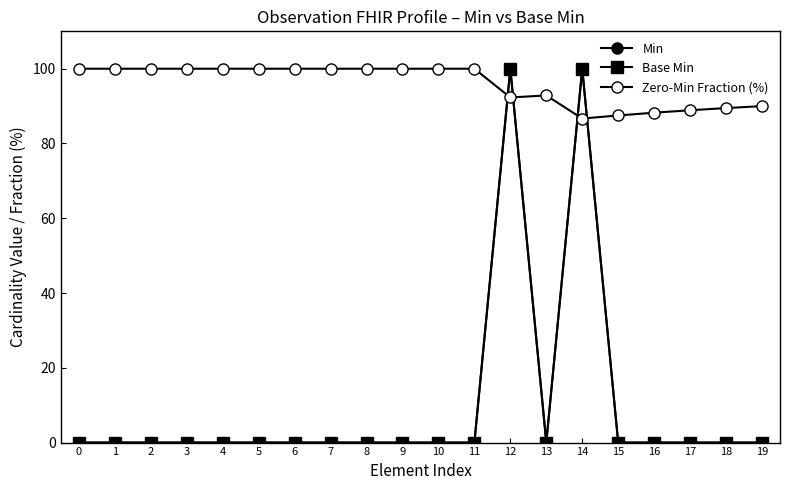

How many distinct data groups are displayed?

3